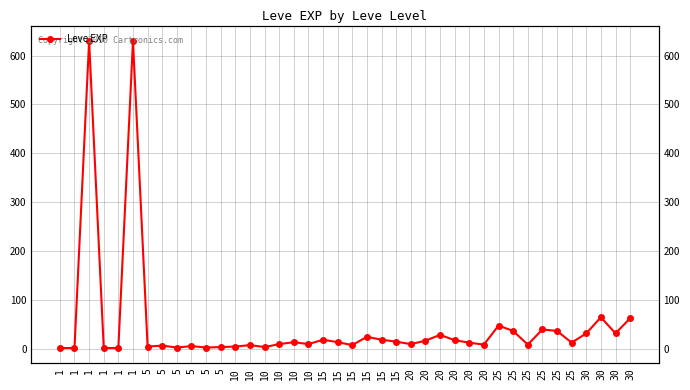

Read the value at 30.

62